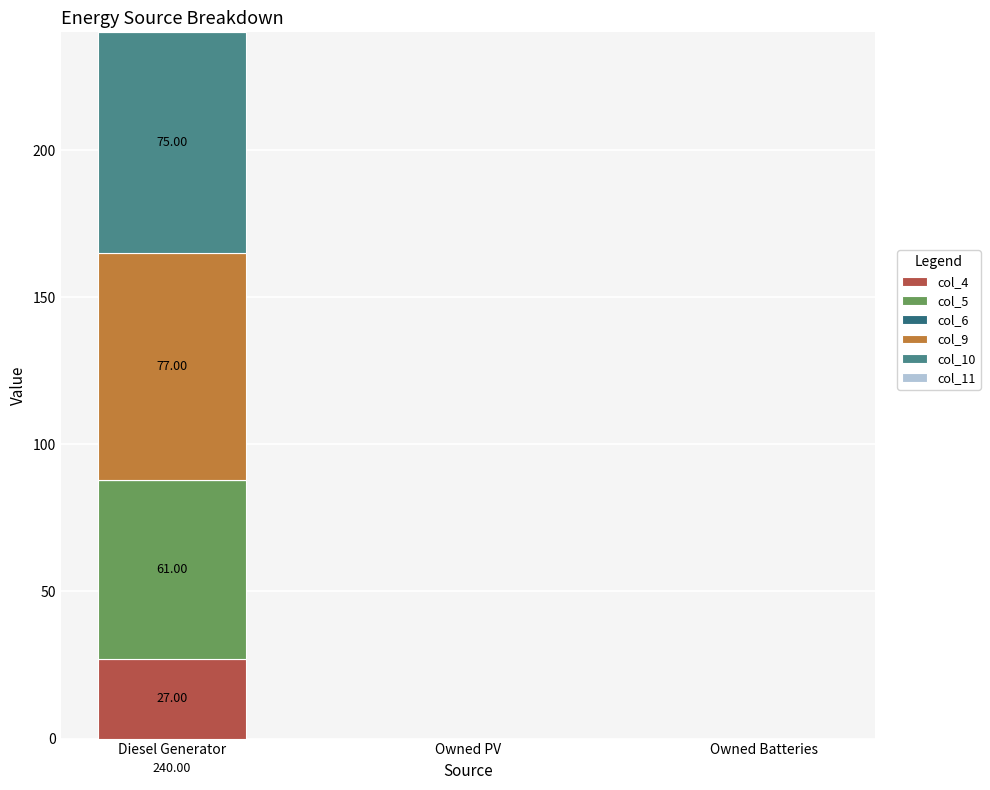

Which category has the highest value in the col_4 series?

Diesel Generator